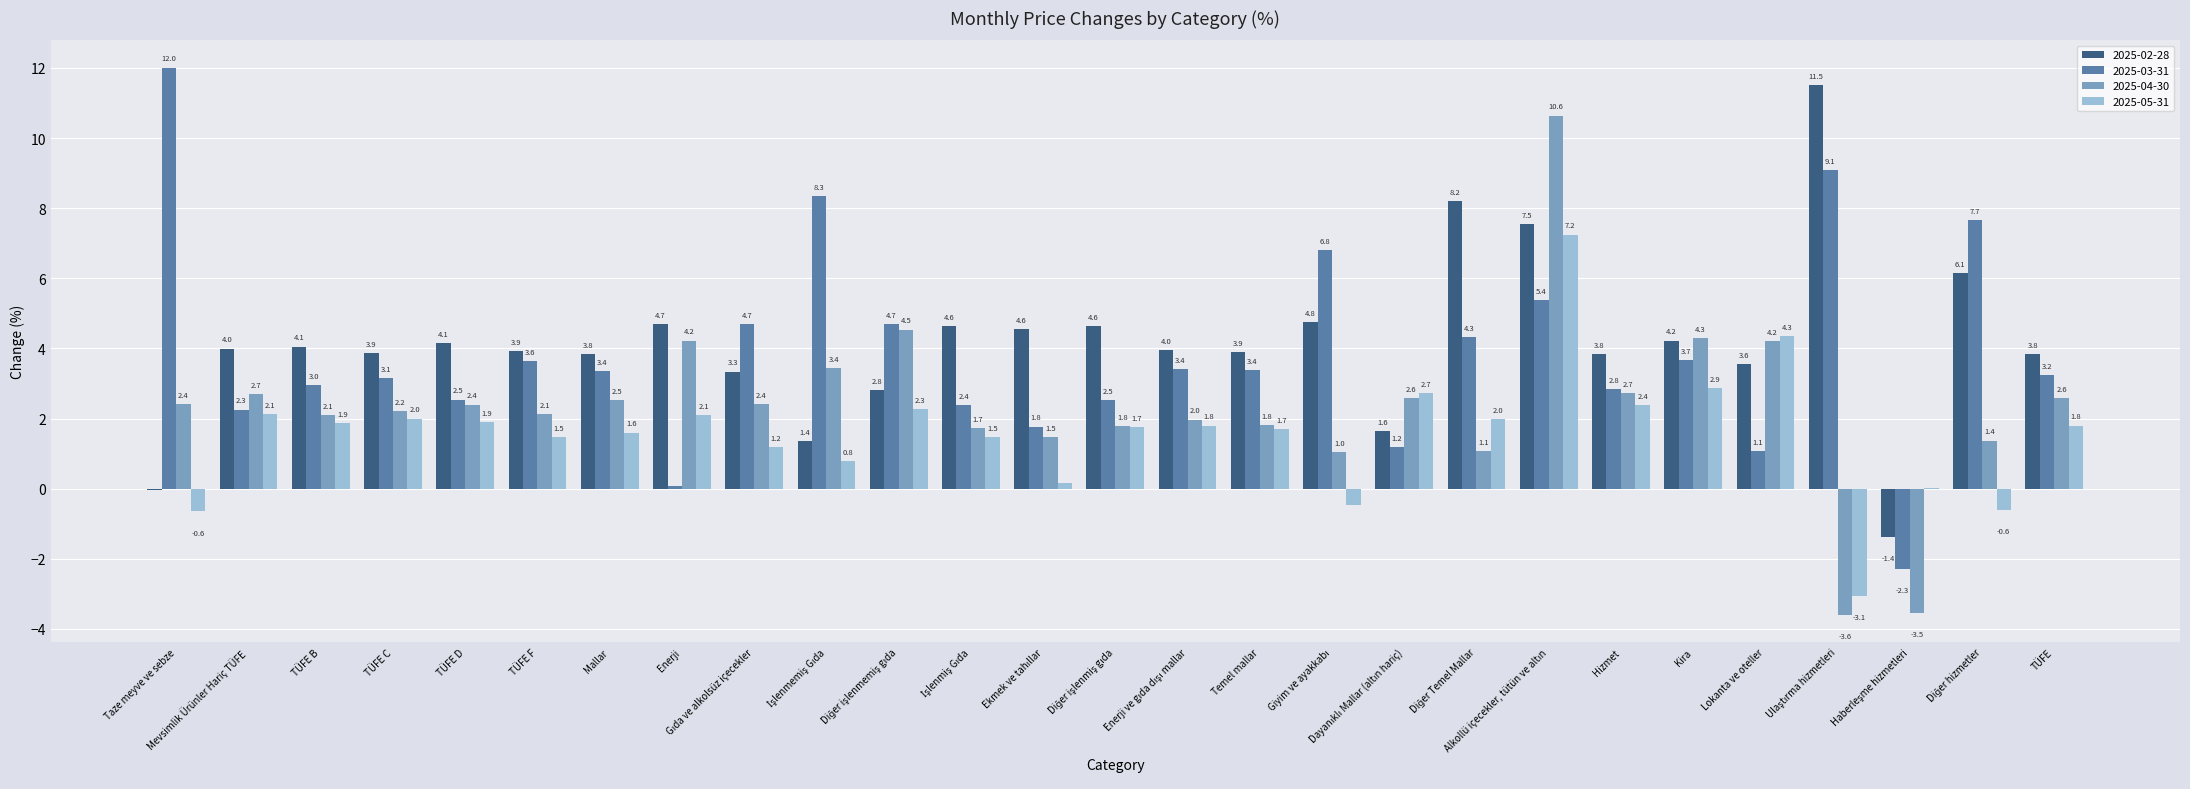

What is the highest value of the 2025-02-28 series?

11.5